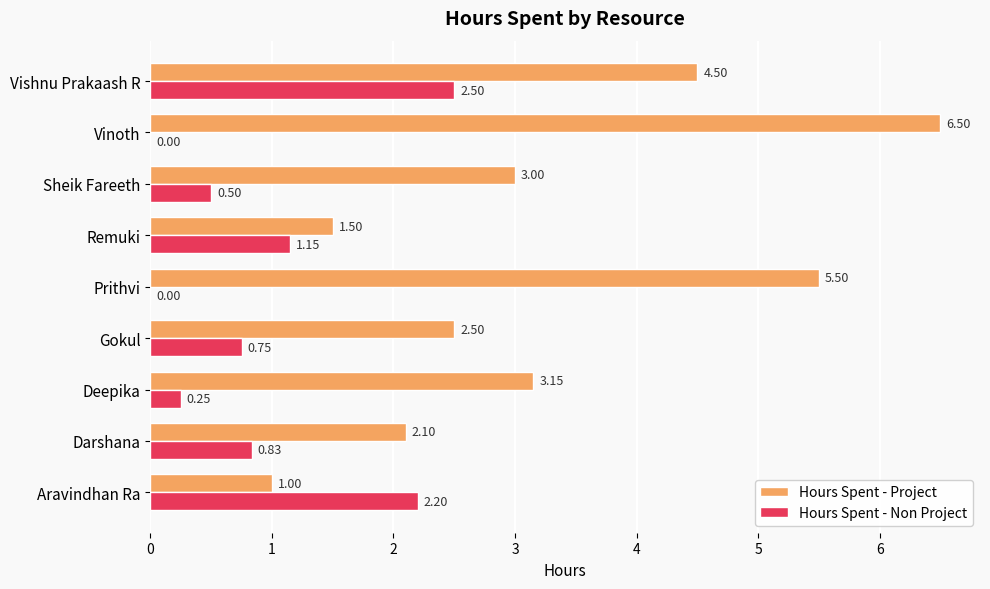

Is the value of Hours Spent - Non Project at Prithvi greater than the value of Hours Spent - Project at Sheik Fareeth?

No